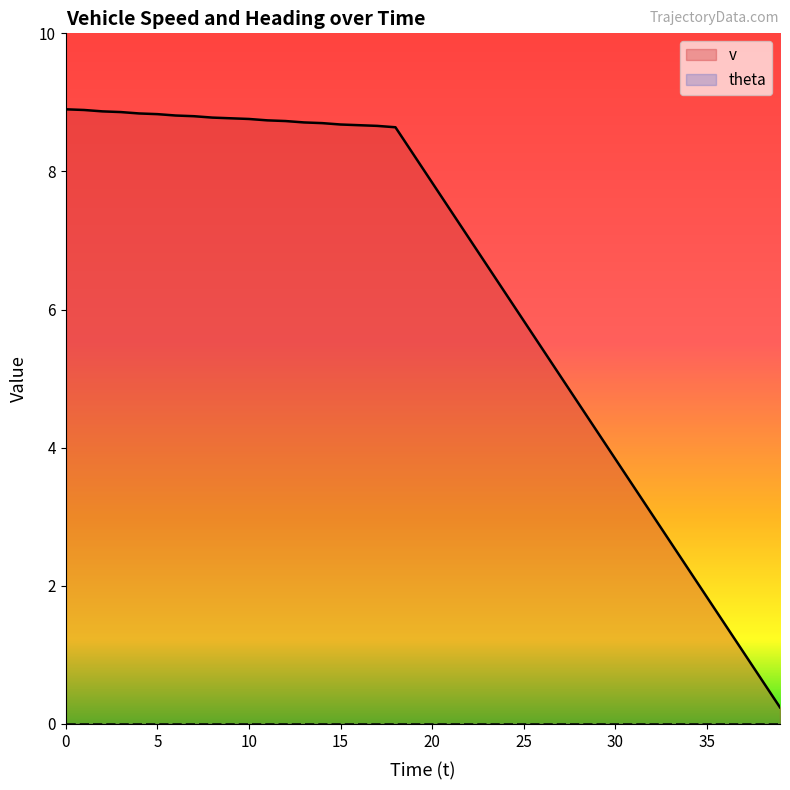

The chart shows a value of 9.4 at 25. True or false?

False